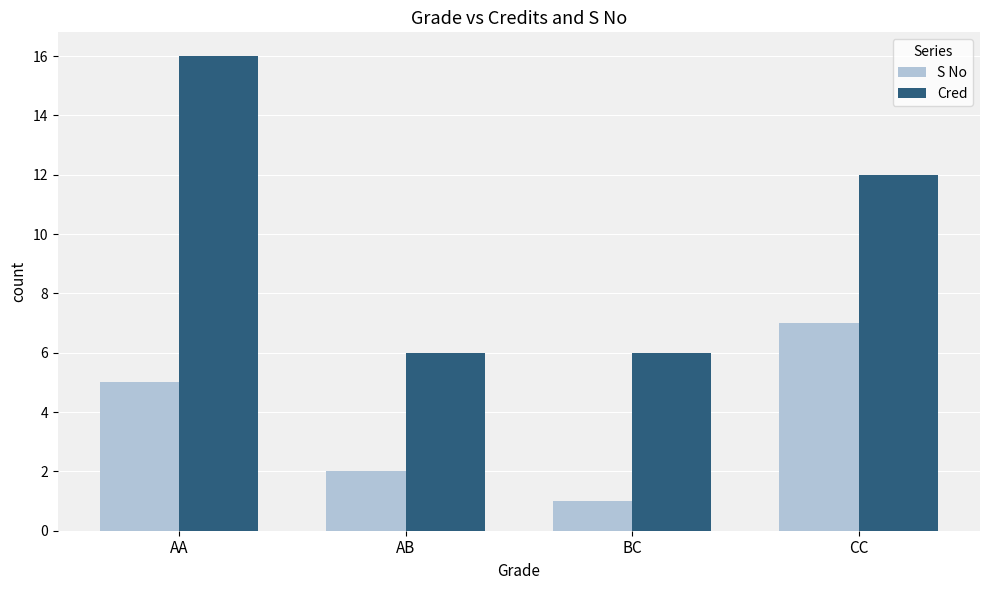

At which category is the sum across all series the highest?

AA